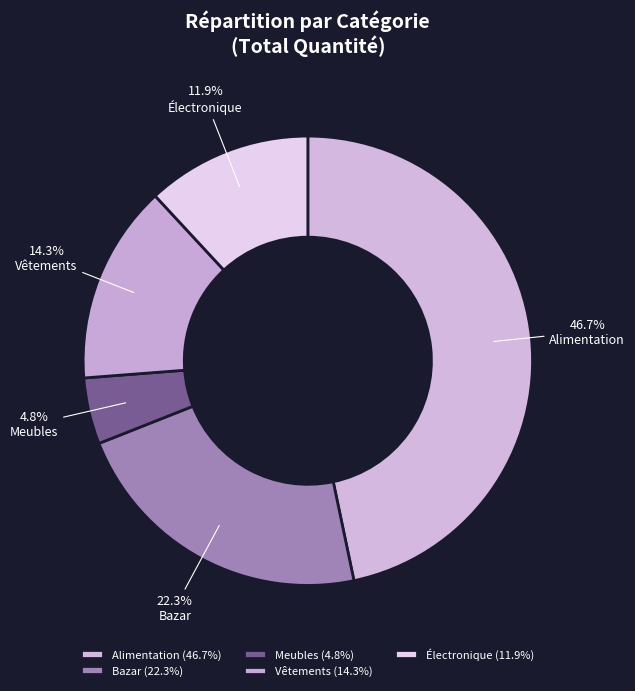

Is there any slice that represents more than half of the pie?

No